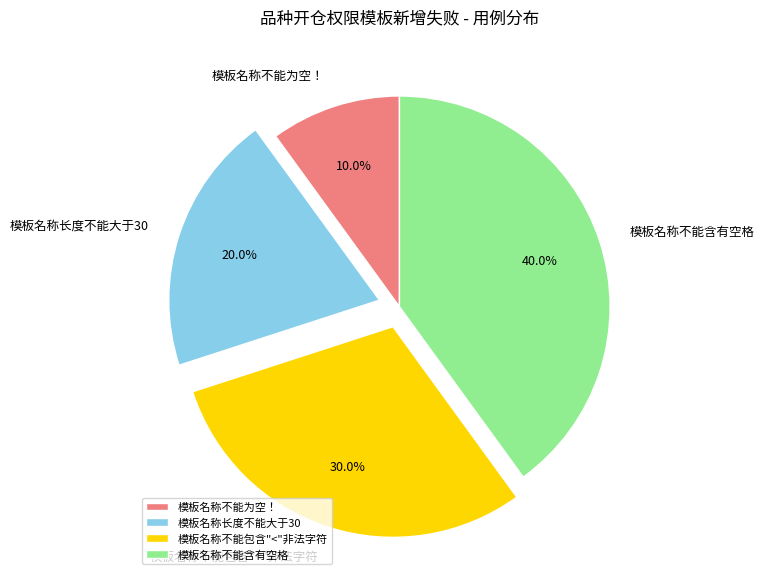

To the nearest percent, what is the average slice percentage?

25%